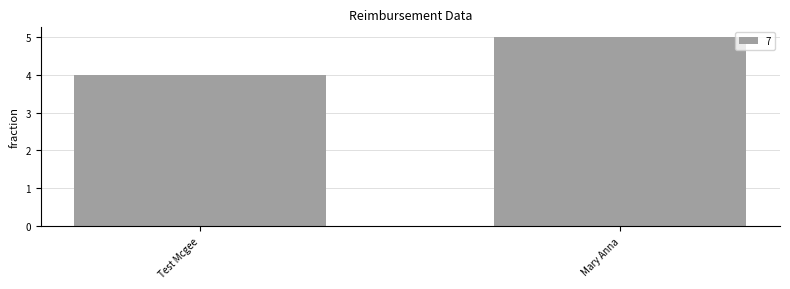

Rank the categories by value from lowest to highest.

Test Mcgee, Mary Anna